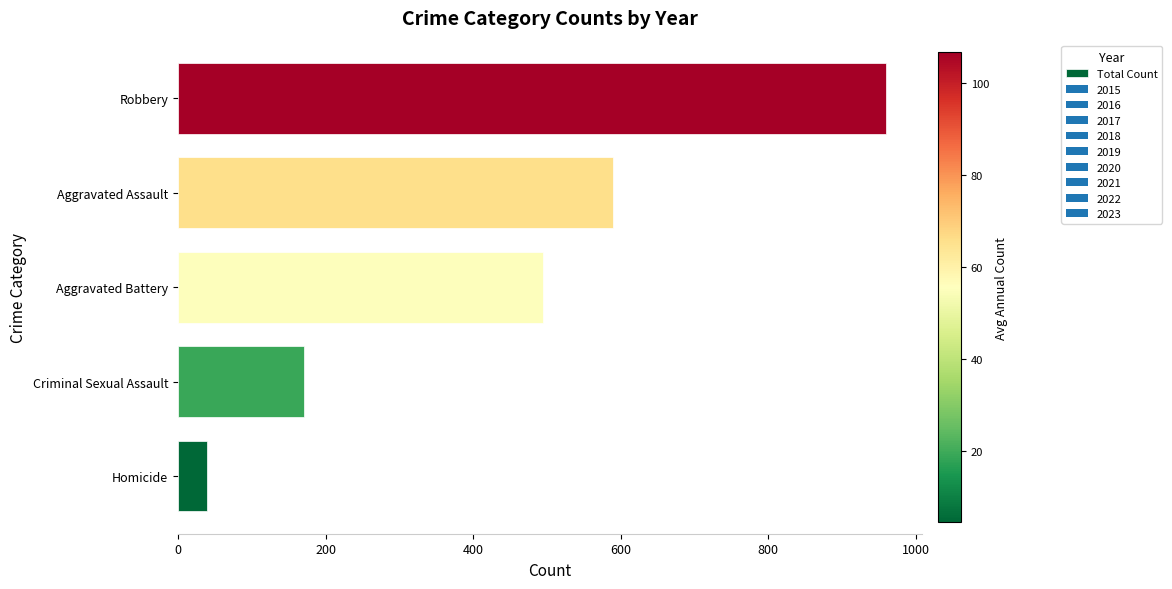

How many values are between 171 and 590?

3